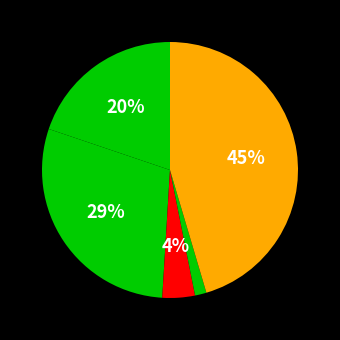

How many slices are in this pie chart?

5